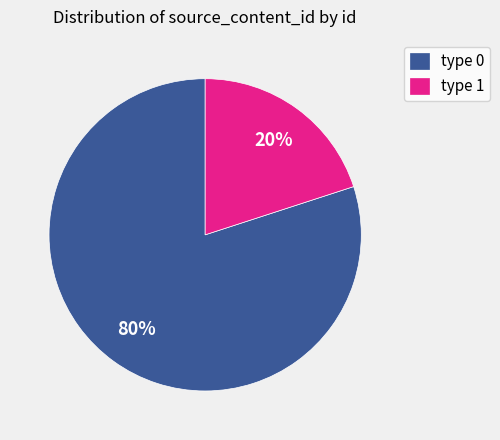

To the nearest percent, what portion does type 0 represent?

80%